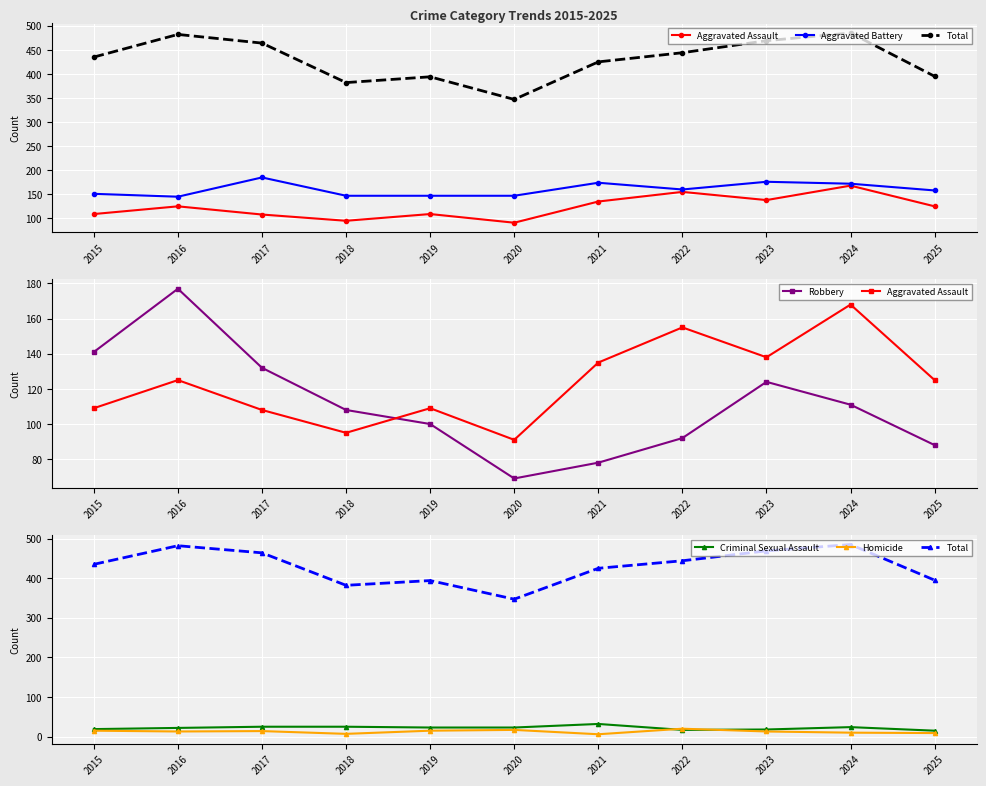

Which label corresponds to the smallest value in the chart?

2021